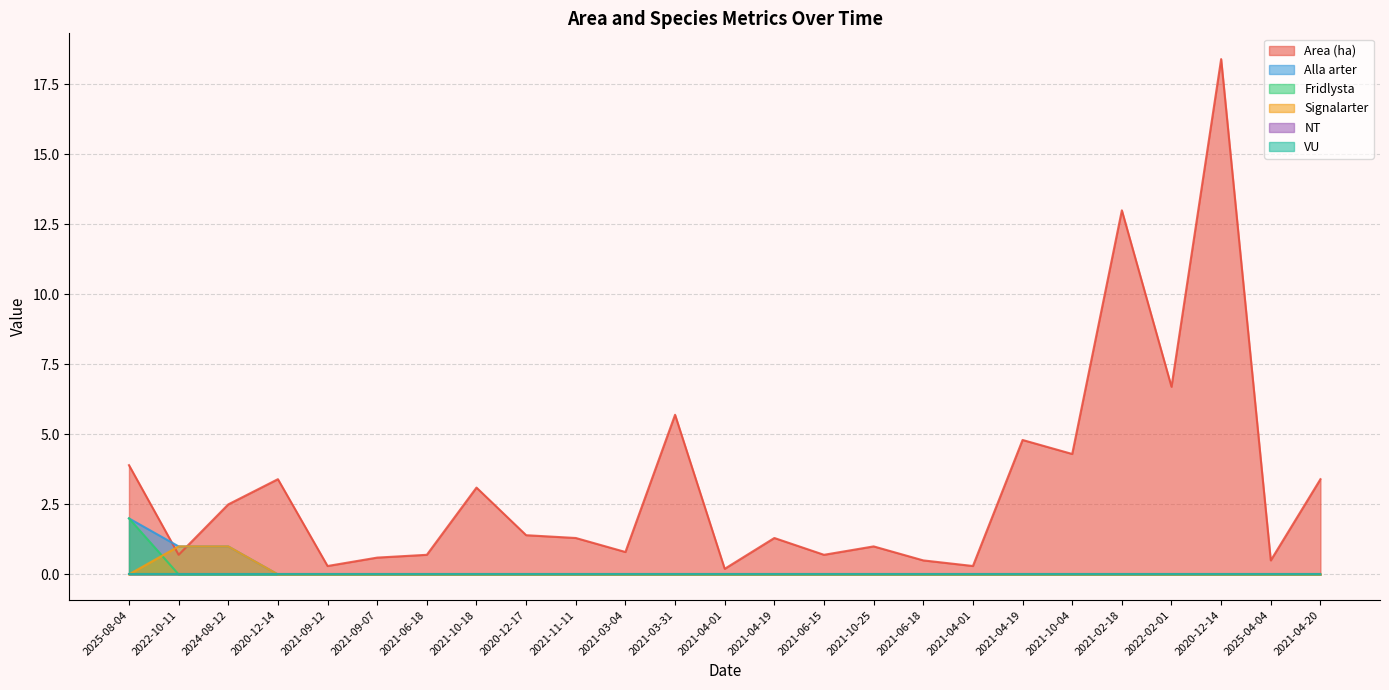

True or false: Fridlysta has a value of 1.4 at 2020-12-14.

False